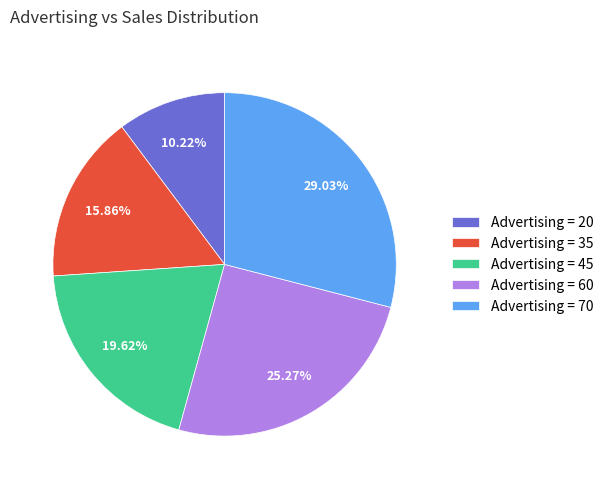

Rank the categories by value from lowest to highest.

Advertising = 20, Advertising = 35, Advertising = 45, Advertising = 60, Advertising = 70